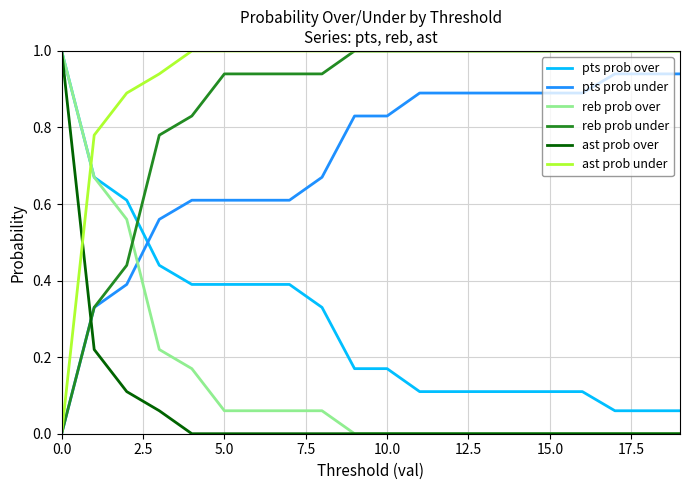

Which series has the largest total across all categories?

ast prob under